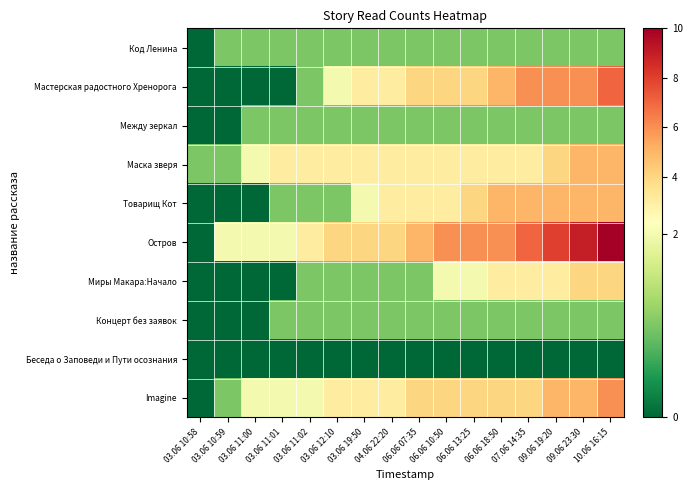

Reading left to right, what are all the values shown in this chart?

Код Ленина: 03.06 10:58=0	03.06 10:59=1	03.06 11:00=1	03.06 11:01=1	03.06 11:02=1	03.06 12:10=1	03.06 19:50=1	04.06 22:20=1	06.06 07:35=1	06.06 10:50=1	06.06 13:25=1	06.06 18:50=1	07.06 14:35=1	09.06 19:20=1	09.06 23:30=1	10.06 16:15=1
Мастерская радостного Хренорога: 03.06 10:58=0	03.06 10:59=0	03.06 11:00=0	03.06 11:01=0	03.06 11:02=1	03.06 12:10=2	03.06 19:50=3	04.06 22:20=3	06.06 07:35=4	06.06 10:50=4	06.06 13:25=4	06.06 18:50=5	07.06 14:35=6	09.06 19:20=6	09.06 23:30=6	10.06 16:15=7
Между зеркал: 03.06 10:58=0	03.06 10:59=0	03.06 11:00=1	03.06 11:01=1	03.06 11:02=1	03.06 12:10=1	03.06 19:50=1	04.06 22:20=1	06.06 07:35=1	06.06 10:50=1	06.06 13:25=1	06.06 18:50=1	07.06 14:35=1	09.06 19:20=1	09.06 23:30=1	10.06 16:15=1
Маска зверя: 03.06 10:58=1	03.06 10:59=1	03.06 11:00=2	03.06 11:01=3	03.06 11:02=3	03.06 12:10=3	03.06 19:50=3	04.06 22:20=3	06.06 07:35=3	06.06 10:50=3	06.06 13:25=3	06.06 18:50=3	07.06 14:35=3	09.06 19:20=4	09.06 23:30=5	10.06 16:15=5
Товарищ Кот: 03.06 10:58=0	03.06 10:59=0	03.06 11:00=0	03.06 11:01=1	03.06 11:02=1	03.06 12:10=1	03.06 19:50=2	04.06 22:20=3	06.06 07:35=3	06.06 10:50=3	06.06 13:25=4	06.06 18:50=5	07.06 14:35=5	09.06 19:20=5	09.06 23:30=5	10.06 16:15=5
Остров: 03.06 10:58=0	03.06 10:59=2	03.06 11:00=2	03.06 11:01=2	03.06 11:02=3	03.06 12:10=4	03.06 19:50=4	04.06 22:20=4	06.06 07:35=5	06.06 10:50=6	06.06 13:25=6	06.06 18:50=6	07.06 14:35=7	09.06 19:20=8	09.06 23:30=9	10.06 16:15=10
Миры Макара:Начало: 03.06 10:58=0	03.06 10:59=0	03.06 11:00=0	03.06 11:01=0	03.06 11:02=1	03.06 12:10=1	03.06 19:50=1	04.06 22:20=1	06.06 07:35=1	06.06 10:50=2	06.06 13:25=2	06.06 18:50=3	07.06 14:35=3	09.06 19:20=3	09.06 23:30=4	10.06 16:15=4
Концерт без заявок: 03.06 10:58=0	03.06 10:59=0	03.06 11:00=0	03.06 11:01=1	03.06 11:02=1	03.06 12:10=1	03.06 19:50=1	04.06 22:20=1	06.06 07:35=1	06.06 10:50=1	06.06 13:25=1	06.06 18:50=1	07.06 14:35=1	09.06 19:20=1	09.06 23:30=1	10.06 16:15=1
Беседа о Заповеди и Пути осознания: 03.06 10:58=0	03.06 10:59=0	03.06 11:00=0	03.06 11:01=0	03.06 11:02=0	03.06 12:10=0	03.06 19:50=0	04.06 22:20=0	06.06 07:35=0	06.06 10:50=0	06.06 13:25=0	06.06 18:50=0	07.06 14:35=0	09.06 19:20=0	09.06 23:30=0	10.06 16:15=0
Imagine: 03.06 10:58=0	03.06 10:59=1	03.06 11:00=2	03.06 11:01=2	03.06 11:02=2	03.06 12:10=3	03.06 19:50=3	04.06 22:20=3	06.06 07:35=4	06.06 10:50=4	06.06 13:25=4	06.06 18:50=4	07.06 14:35=4	09.06 19:20=5	09.06 23:30=5	10.06 16:15=6